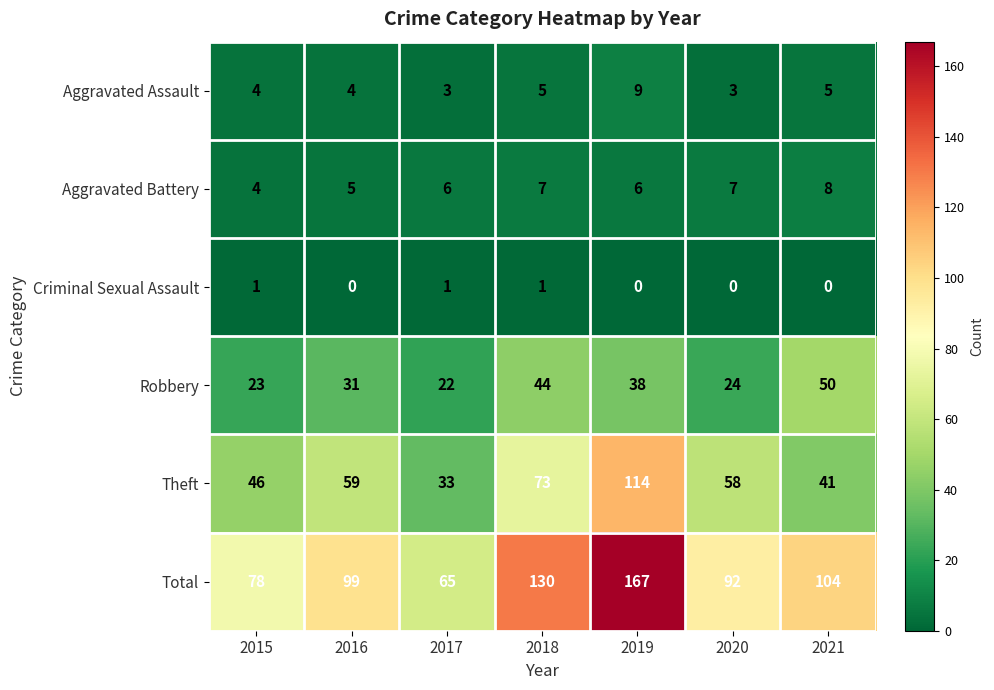

The value of Total at 2016 is 99. True or false?

True